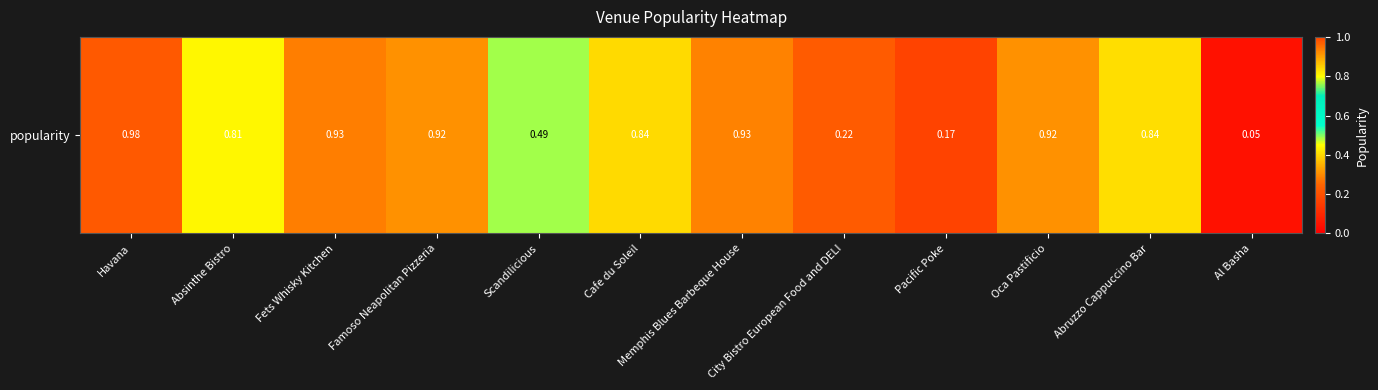

List the labels in order of value, largest first.

Havana, Fets Whisky Kitchen, Memphis Blues Barbeque House, Famoso Neapolitan Pizzeria, Oca Pastificio, Cafe du Soleil, Abruzzo Cappuccino Bar, Absinthe Bistro, Scandilicious, City Bistro European Food and DELI, Pacific Poke, Al Basha